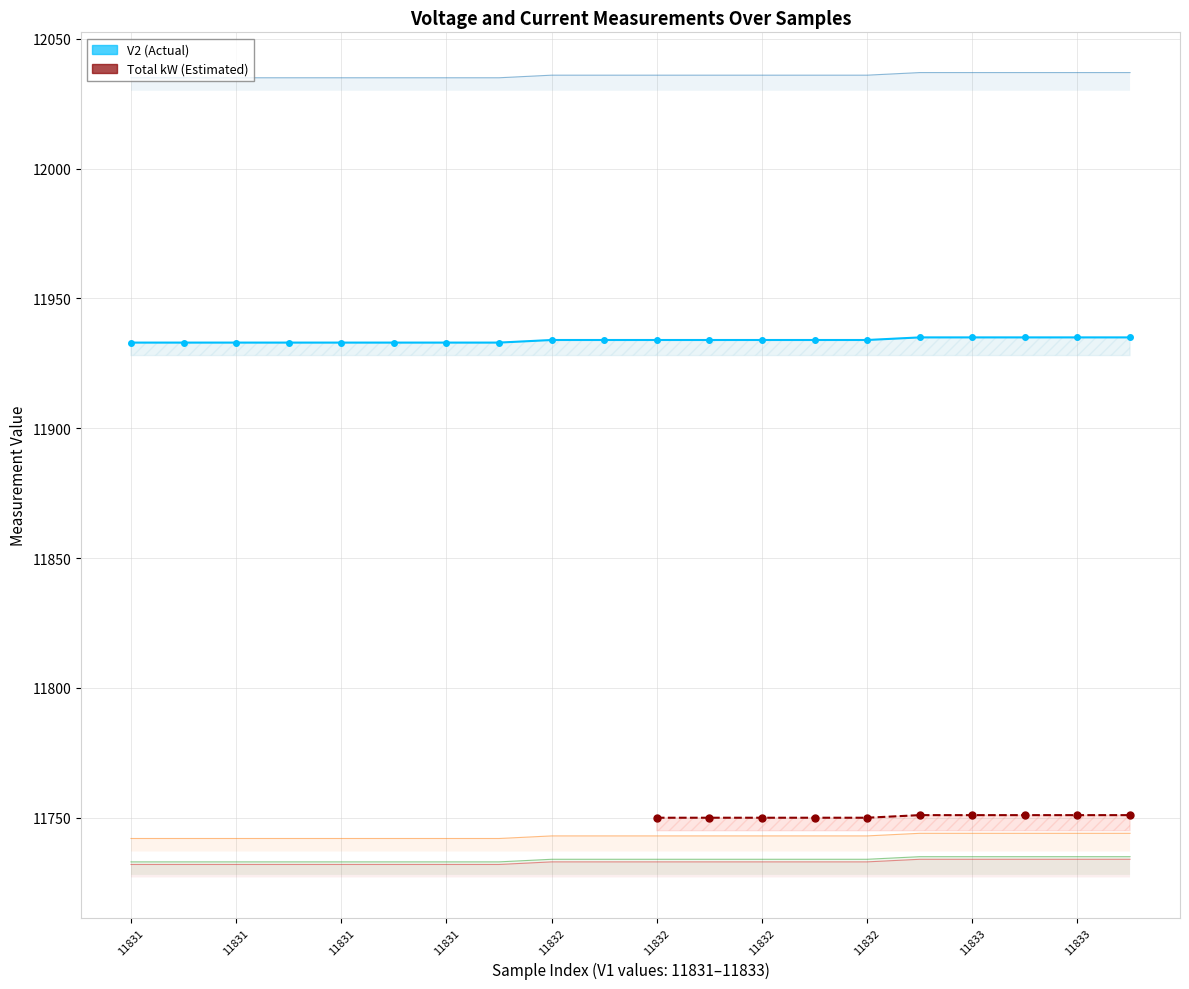

At which category is the sum across all series the highest?

15